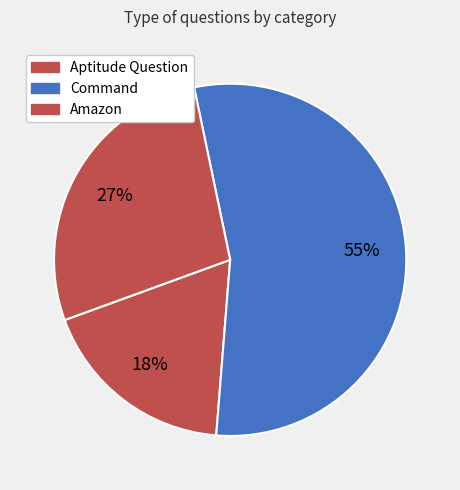

Do Aptitude Question and Command together represent more than half of the pie?

Yes